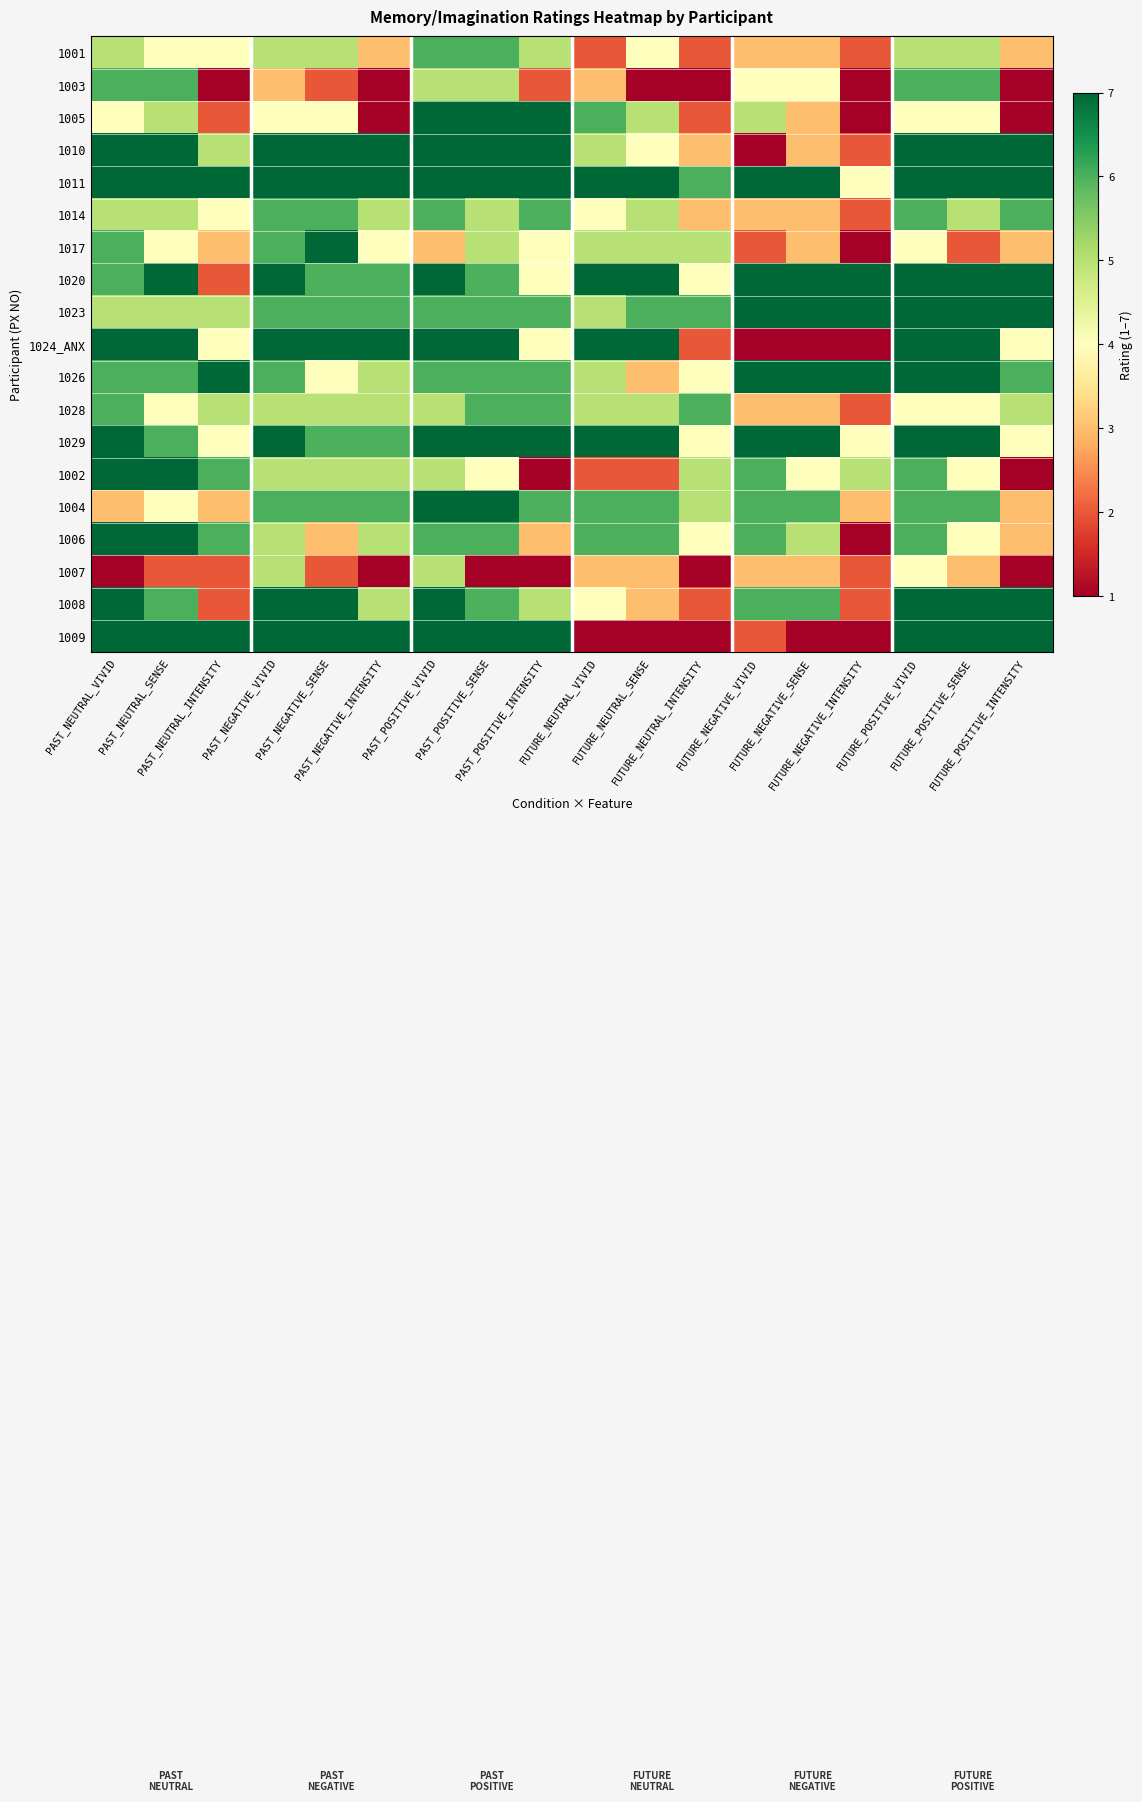

What is the total value across all series at FUTURE_NEUTRAL_INTENSITY?

66